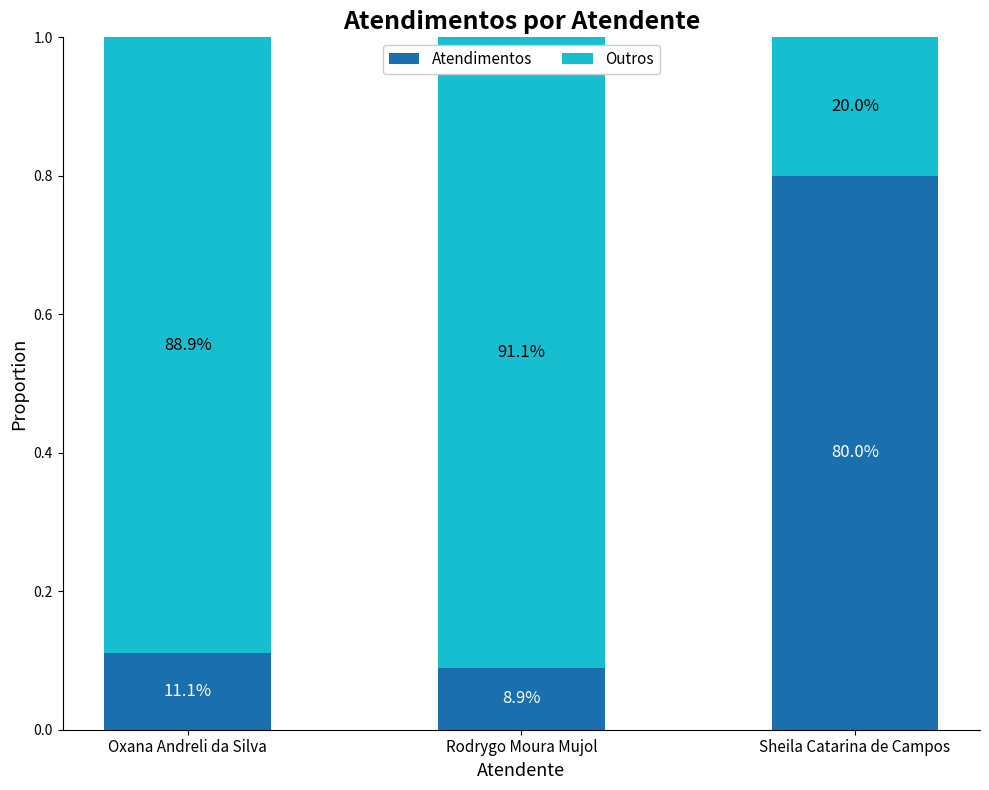

Does the chart contain stacked bars?

Yes